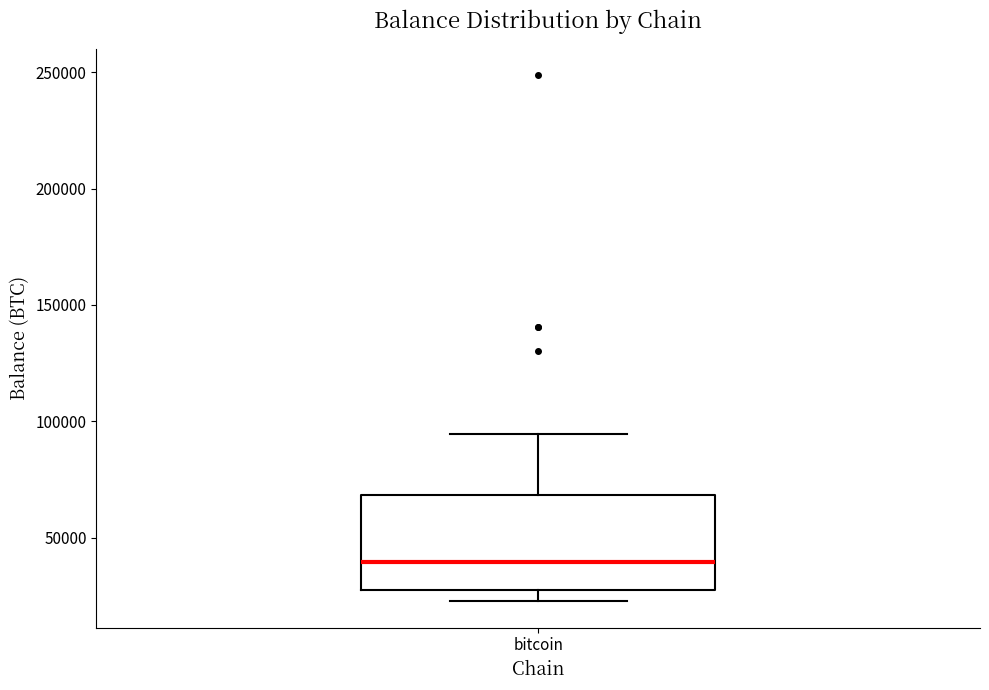

Where is the lower edge of the box for bitcoin on the y-axis? The values are not printed on the chart, so give them approximately, as read against the axis.

25000